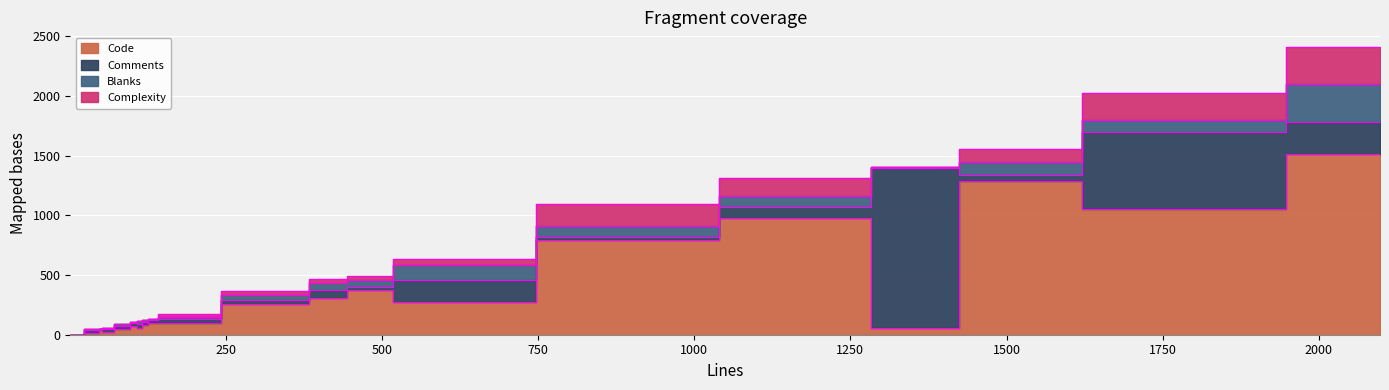

List the series in order of their peak value, lowest first.

Complexity, Blanks, Comments, Code